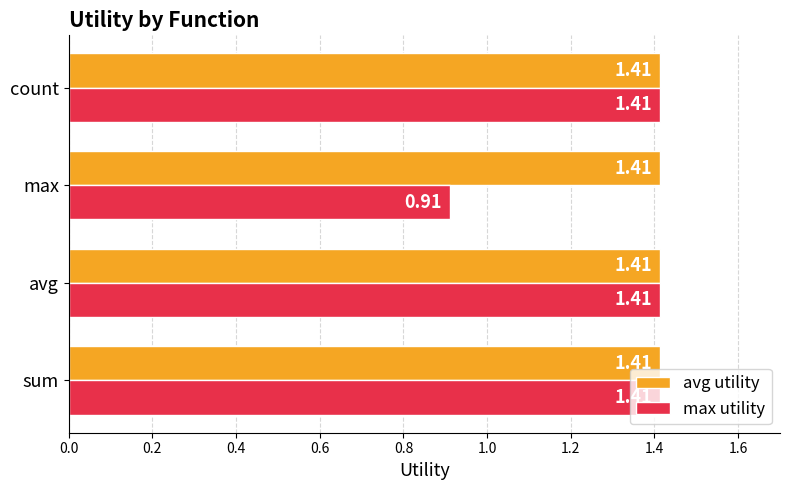

What is the difference between the maximum and minimum values in the max utility series?

0.5